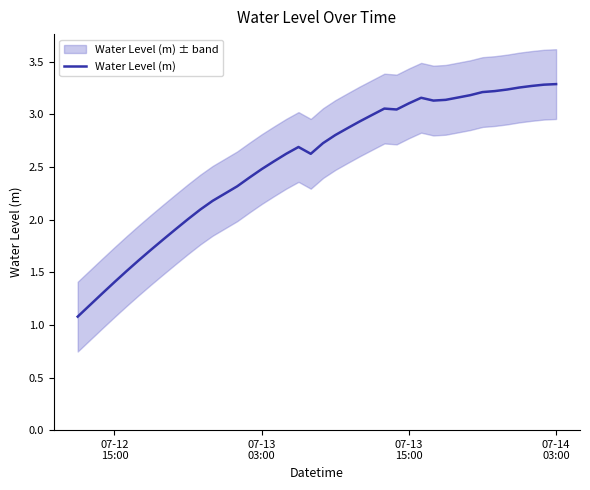

What is the lowest value of the Water Level (m) series?

1.1